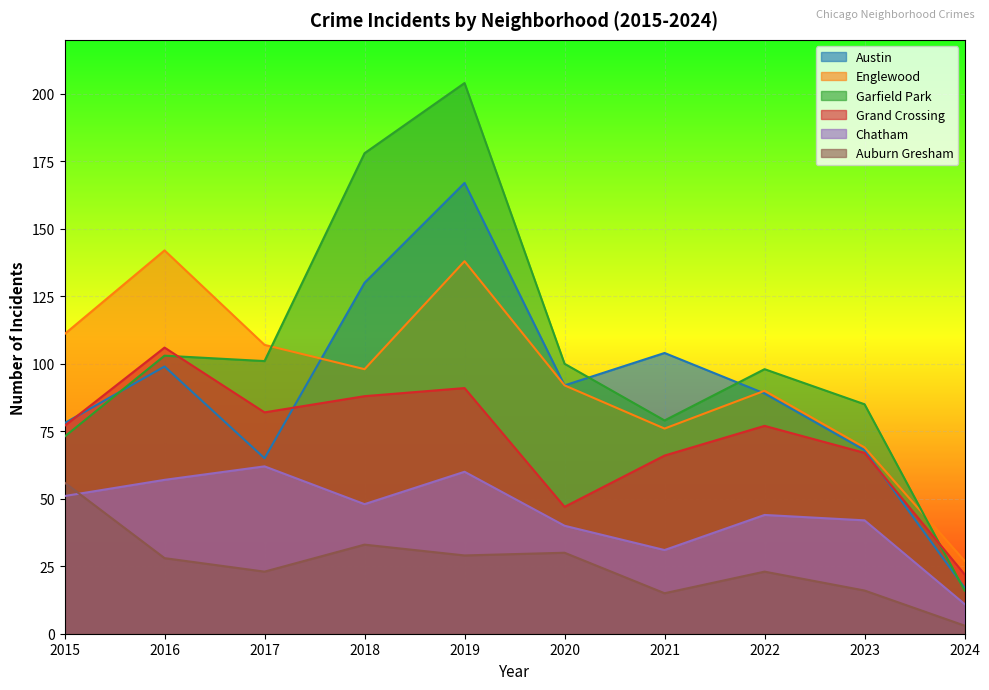

How many intersections are there between Austin and Englewood?

2